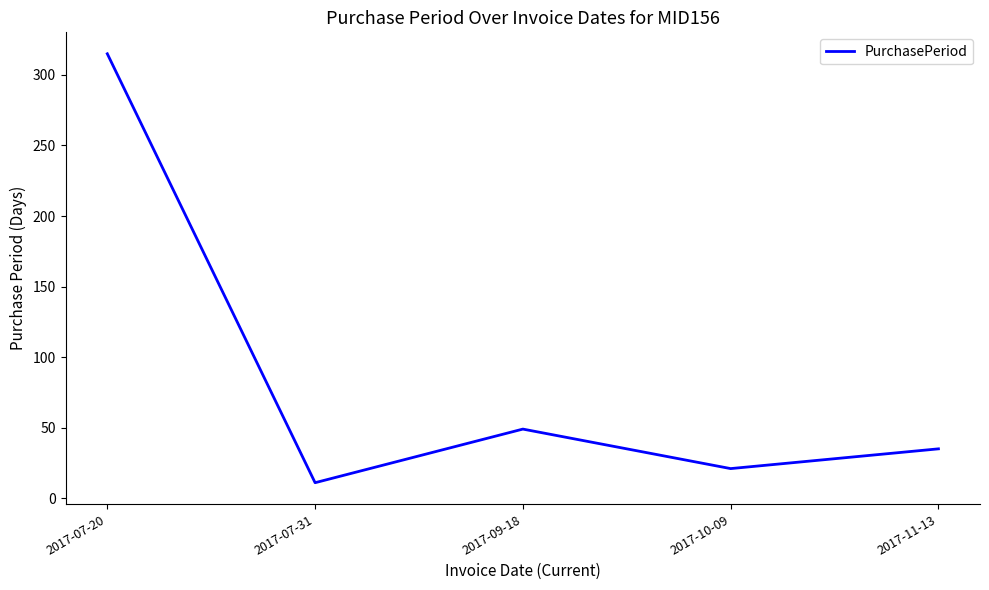

How many values are below 35?

2